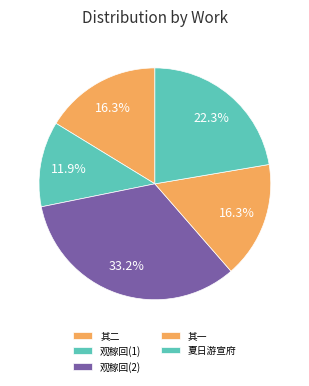

Count the number of slices in the pie.

5